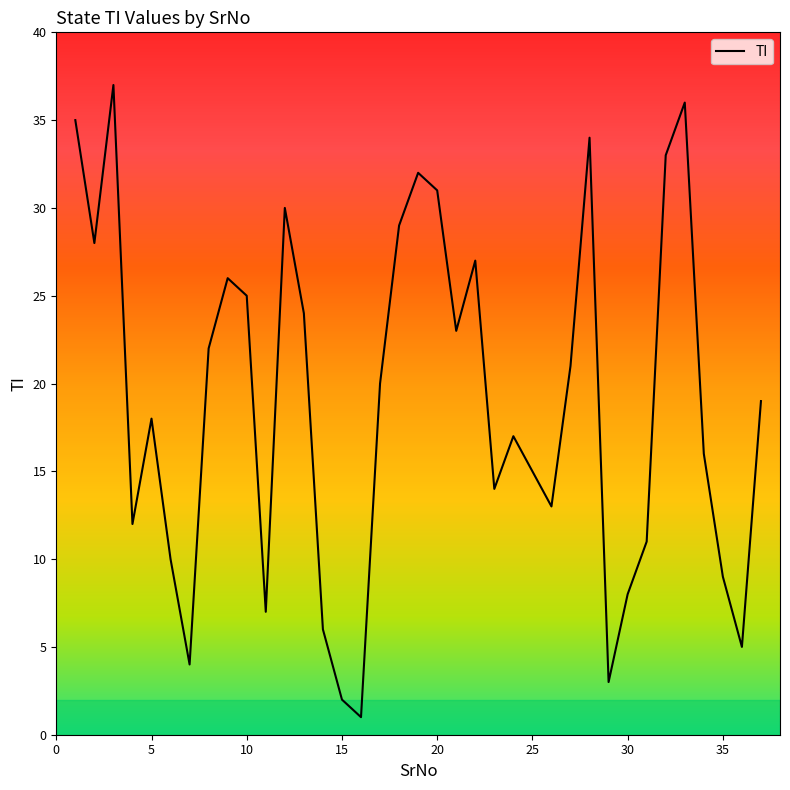

What is the maximum value shown in the chart?

37